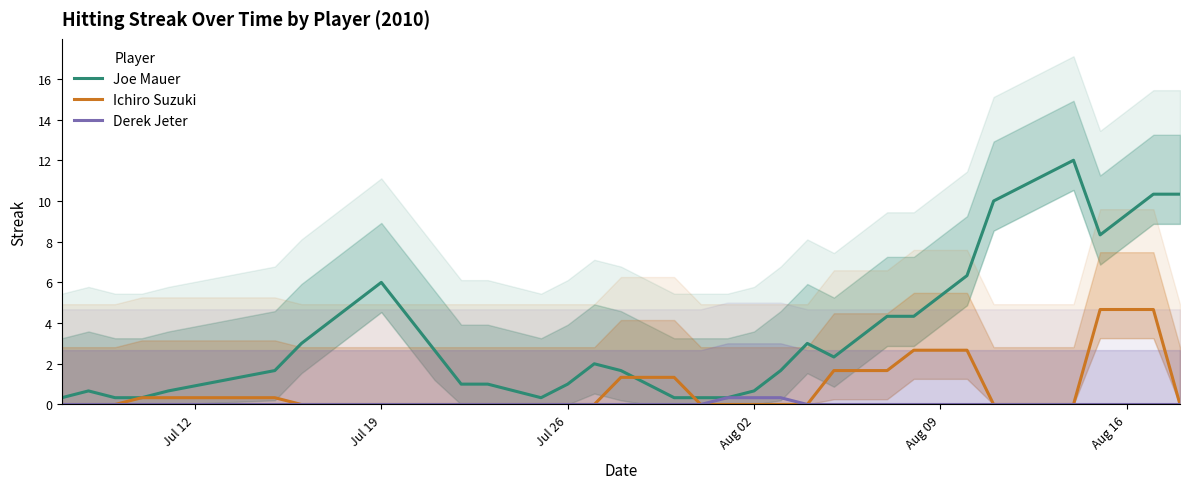

What is the average value of the Joe Mauer series?

3.8